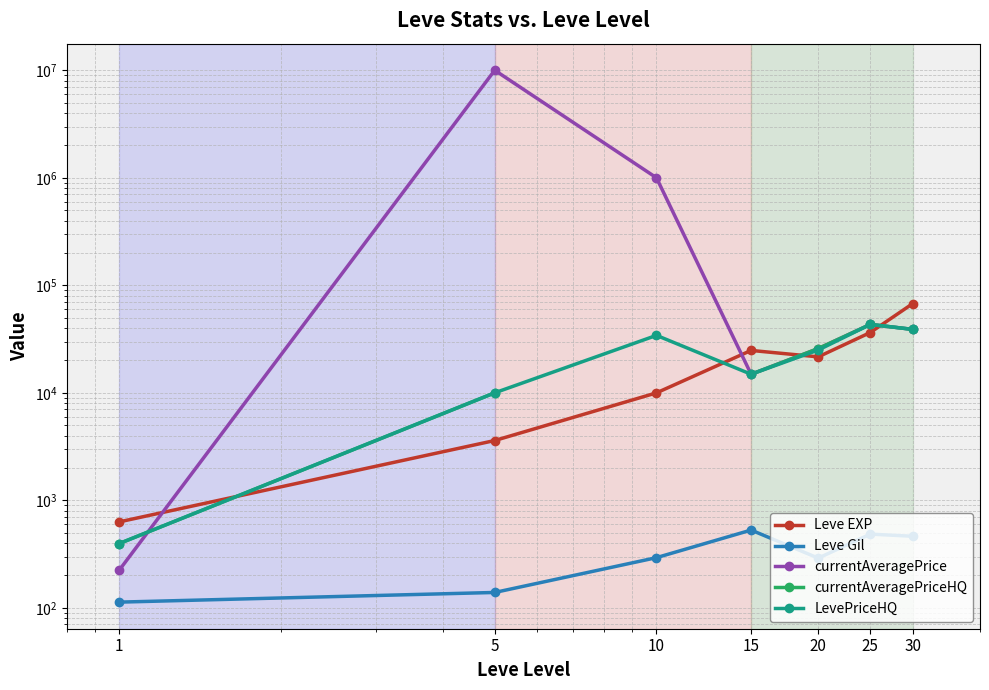

The currentAveragePriceHQ series shows 24598.2 at 15. True or false?

False